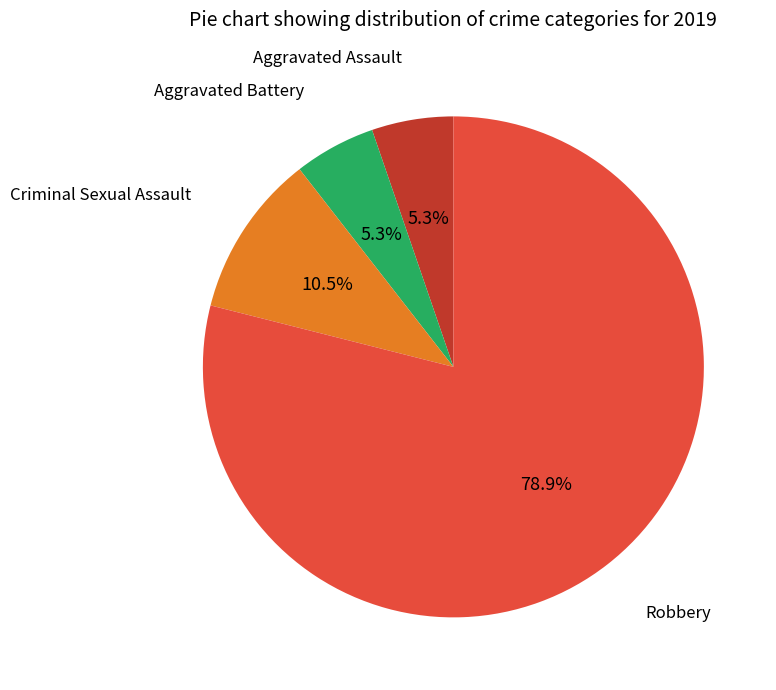

Is there a majority slice in this chart?

Yes